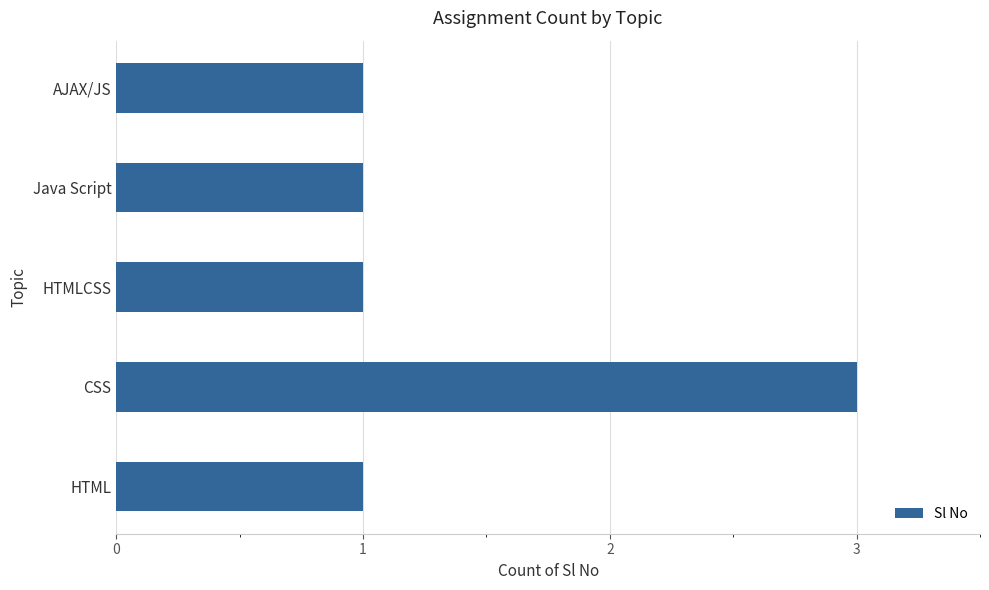

What is the ratio of the value at HTML to the value at CSS?

0.3